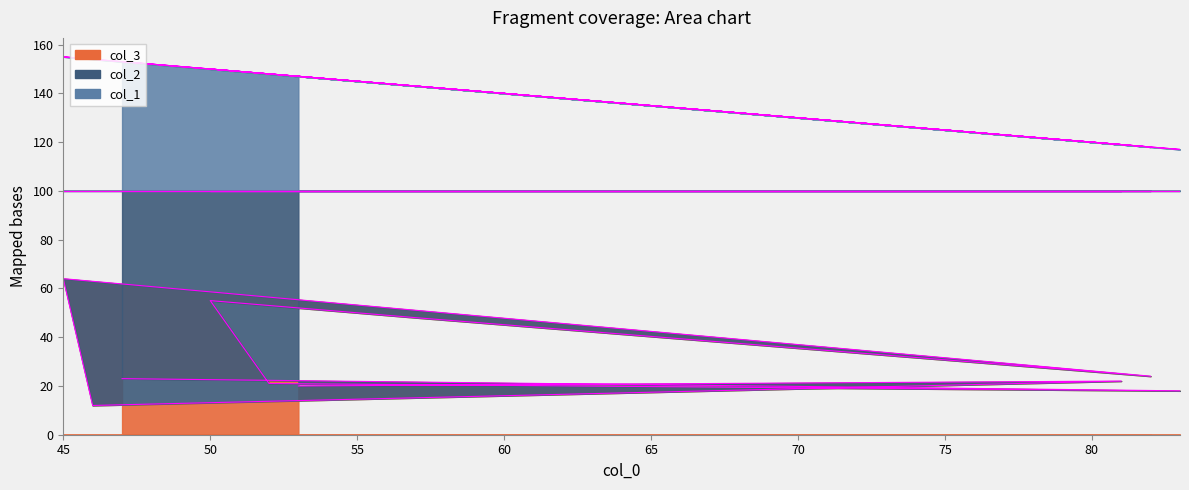

What is the greatest value displayed?

155